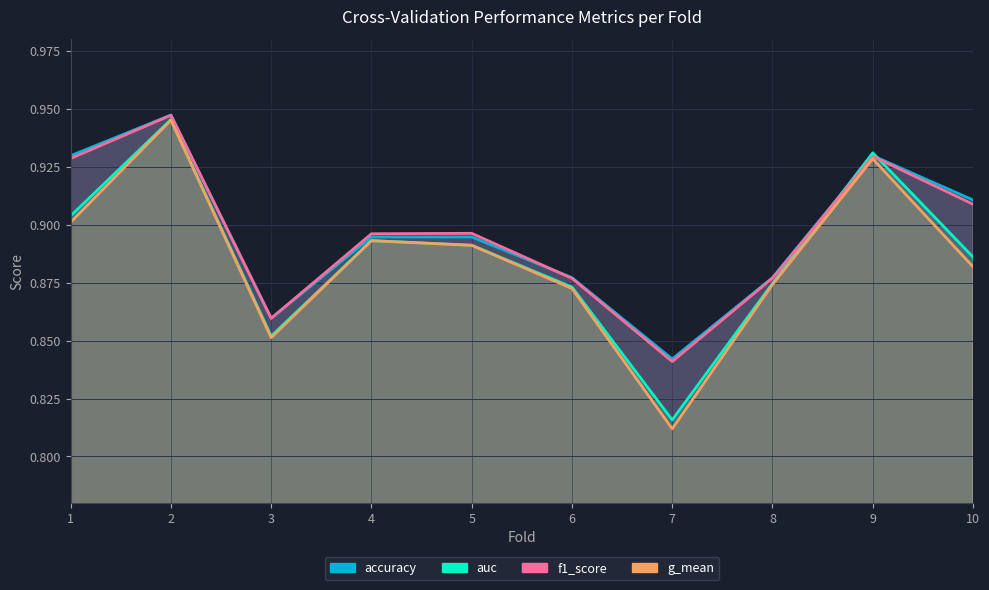

Which series has the largest total across all categories?

accuracy